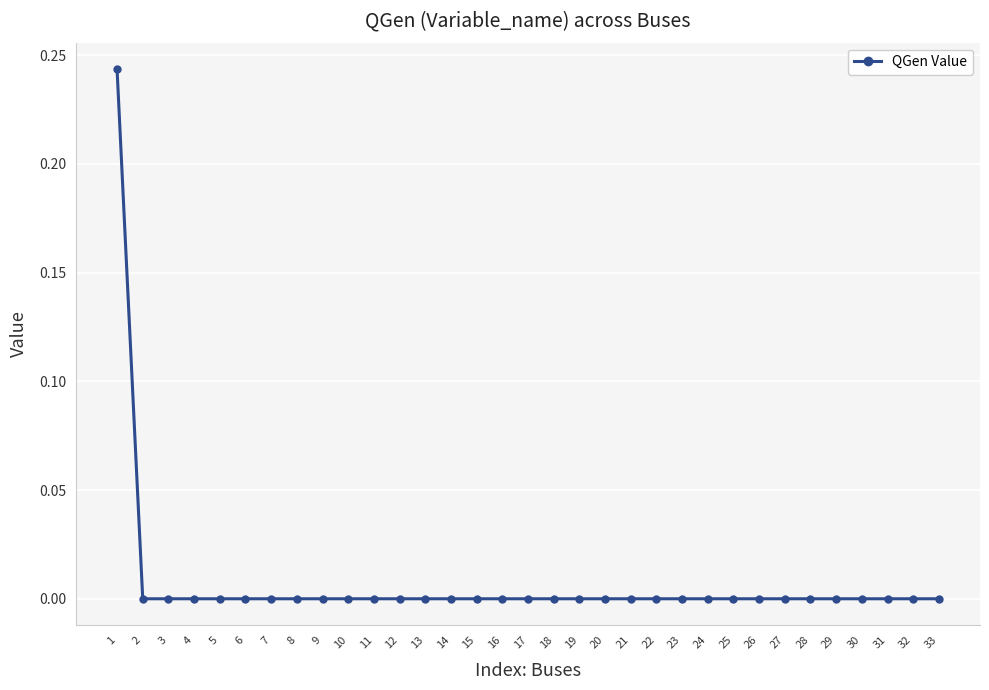

True or false: the data shows 0.0 at 24.

True